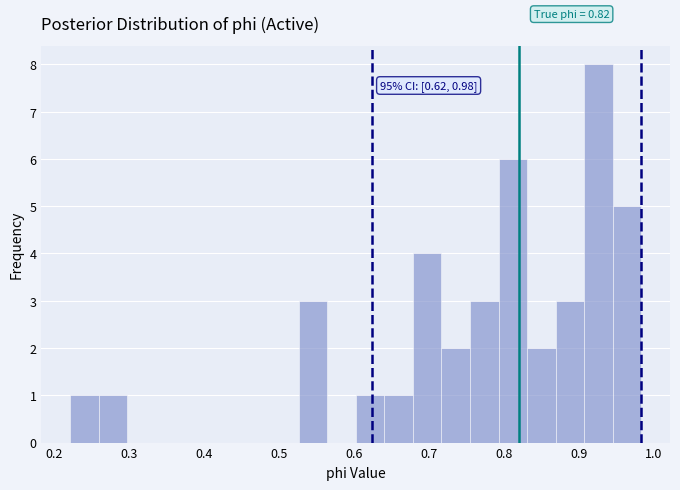

Around what value on the x-axis is the tallest bar? Give the approximate position of its centre, as read against the axis.

0.93